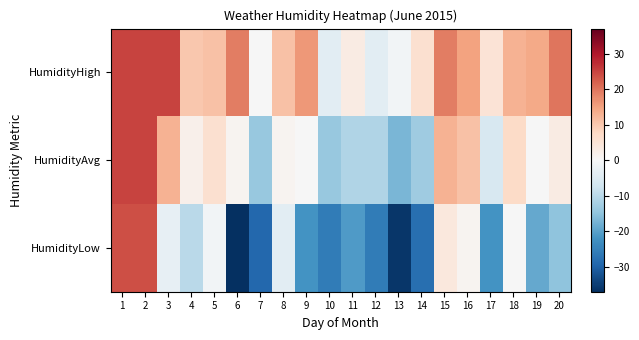

Which series has the largest total across all categories?

HumidityHigh